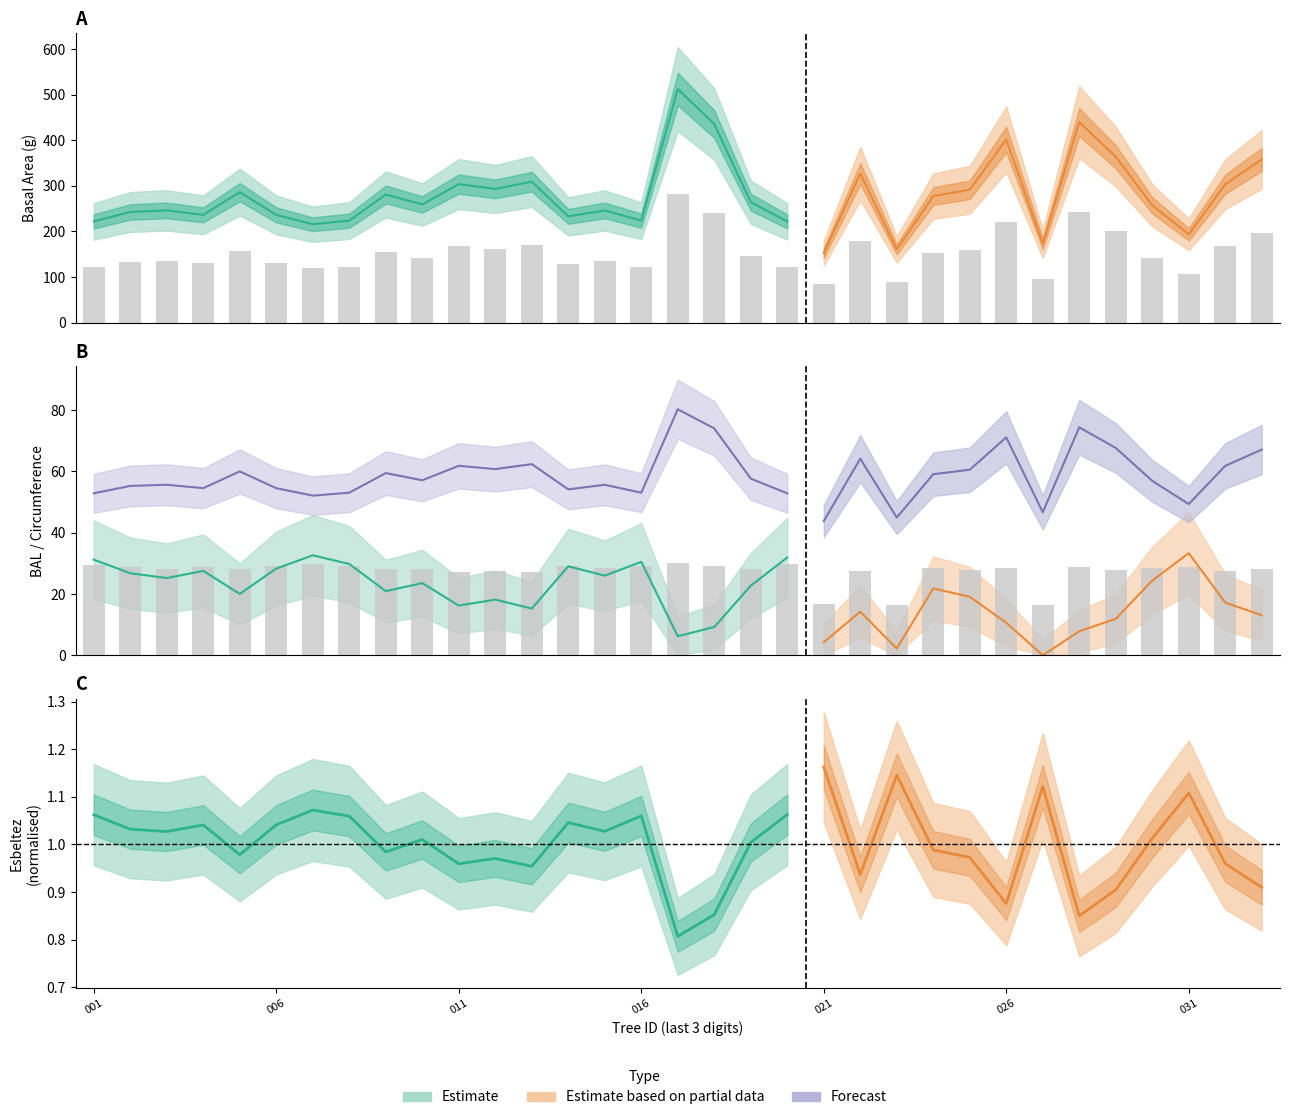

What is the difference between the highest and lowest values at 40511013?

294.1